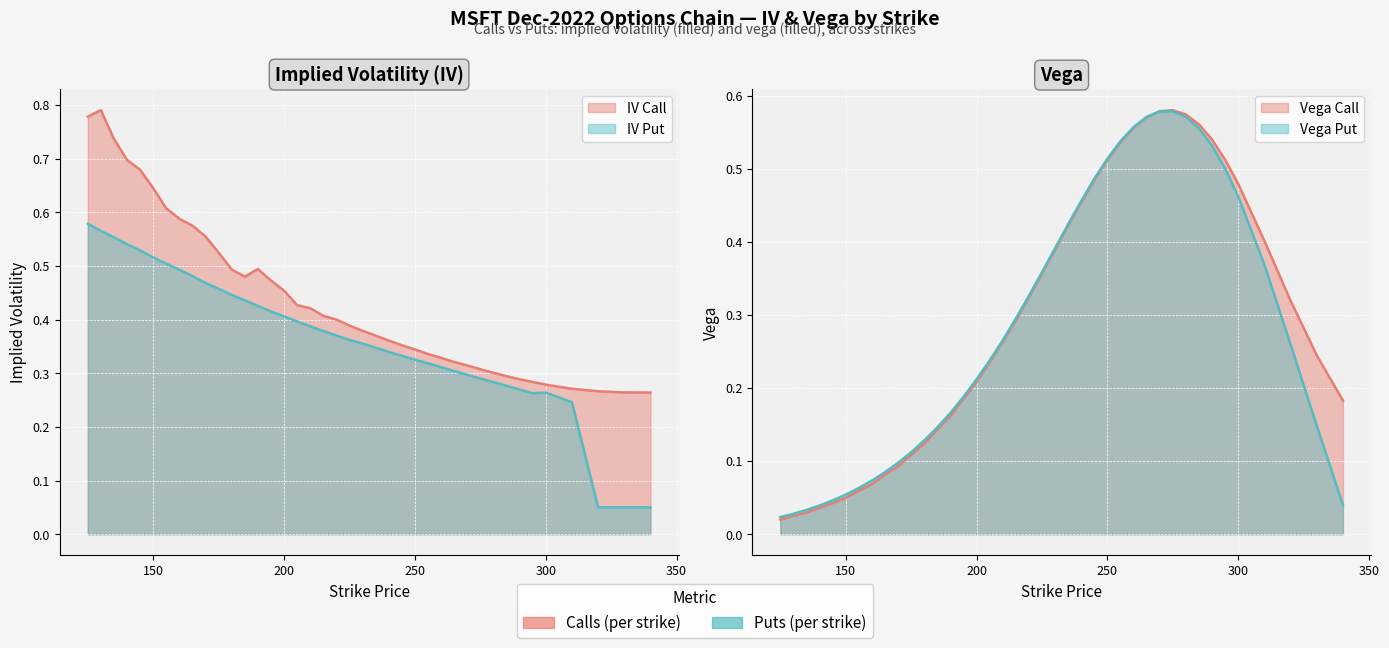

How many times do vega_put and iv_call cross each other?

2